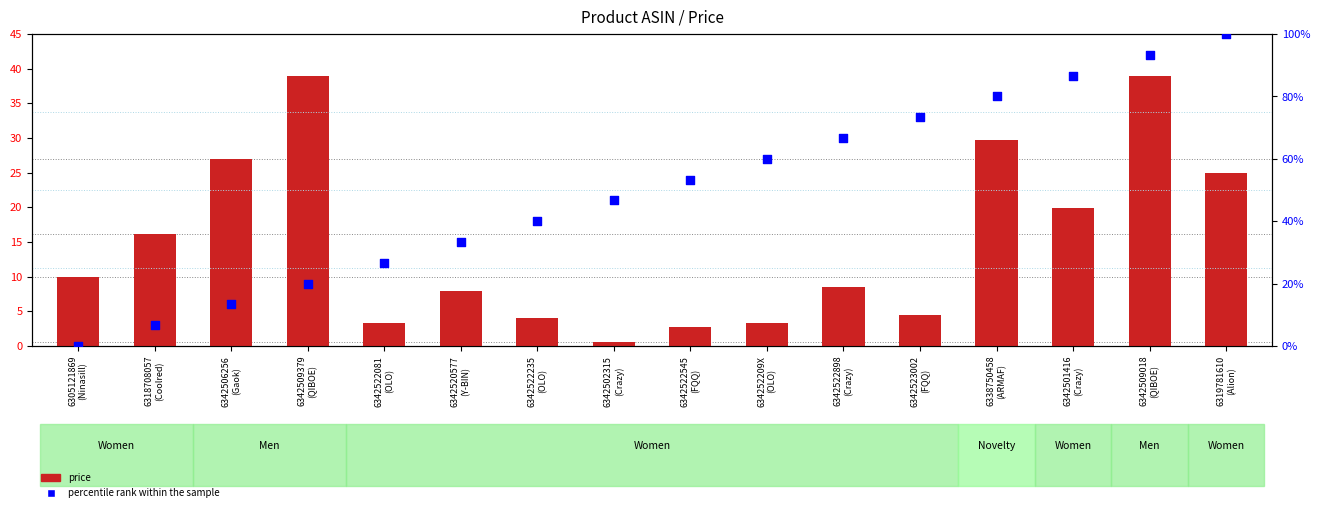

Which series has the widest spread of Y values?

percentile rank within the sample